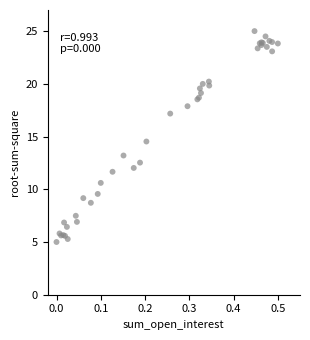

What Y value in the scatter plot is closest to 15?

14.5